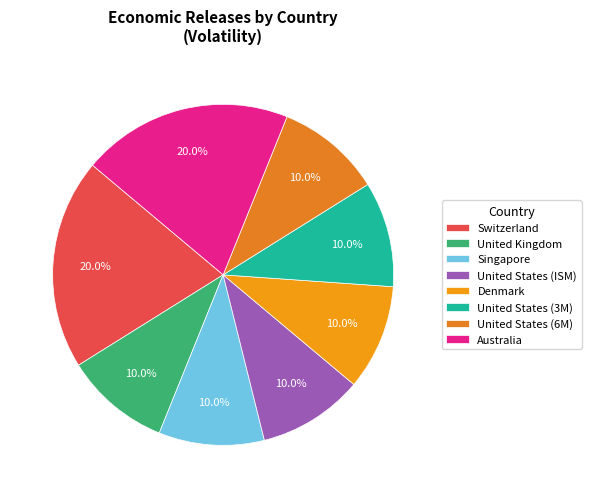

How many slices are in this pie chart?

8